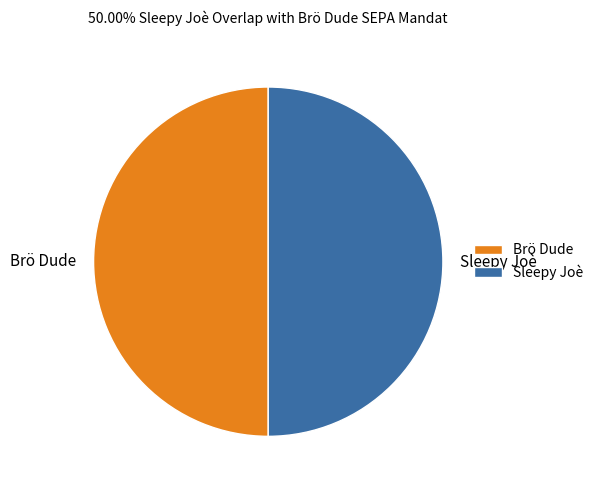

Is it true that Sleepy Joè is 50% of the pie?

True